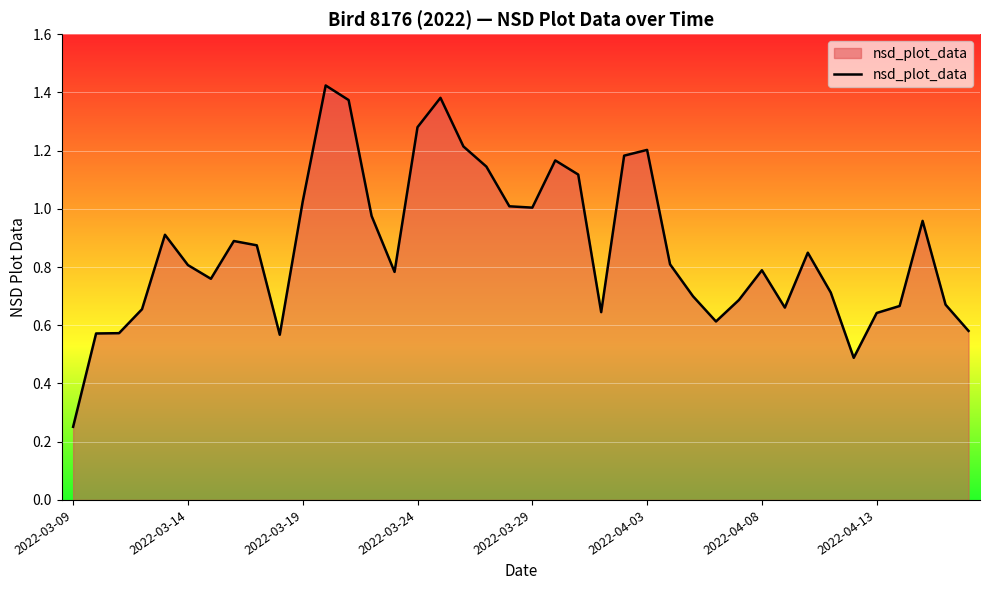

Which category has the lowest value across all series?

2022-03-09